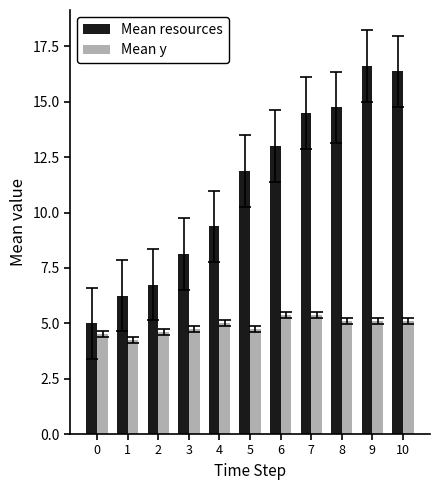

What is the spread (max minus min) of values at 6?

7.6